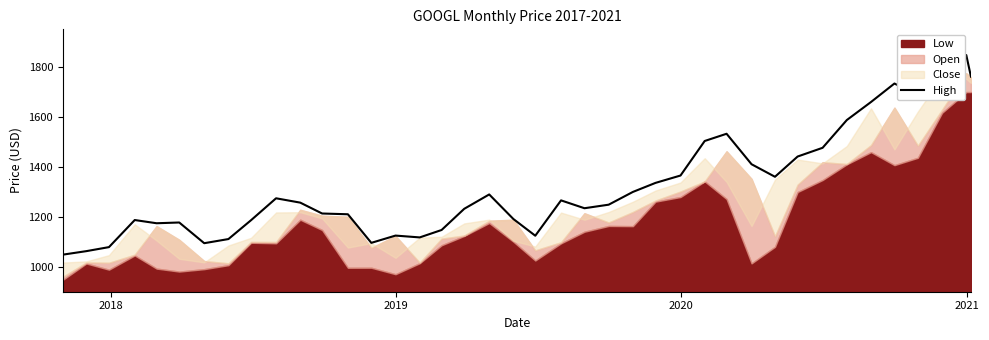

What is the value of the 14th point from the left?

1095.6